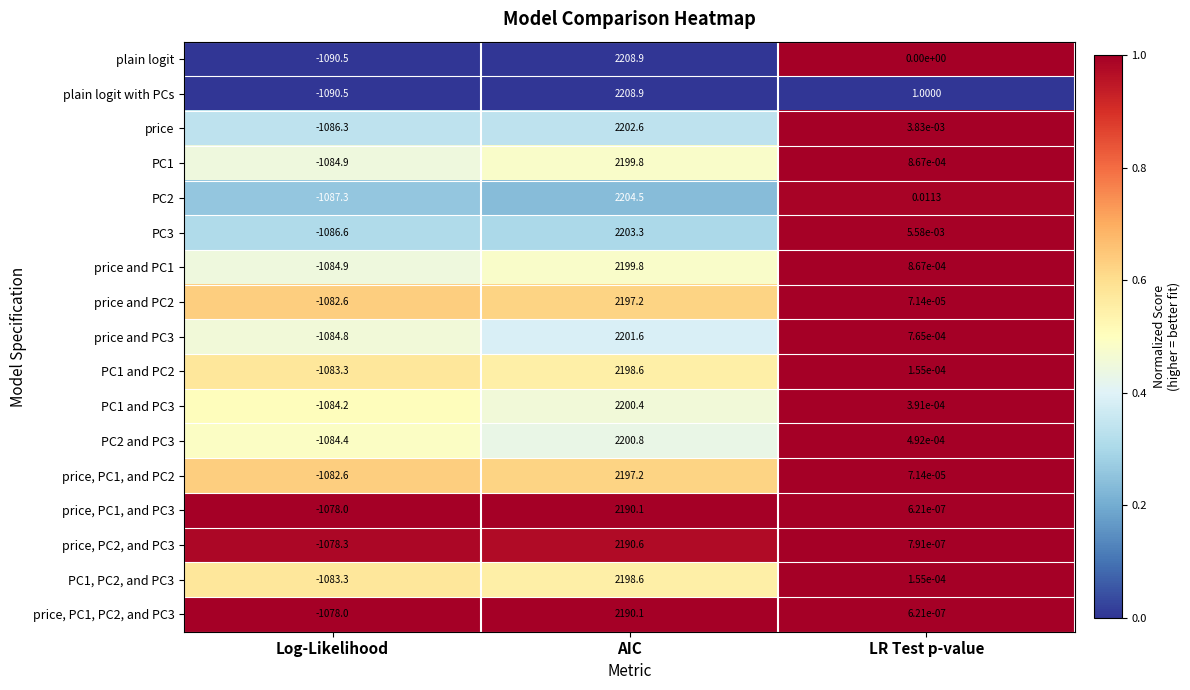

At which label does price, PC2, and PC3 first exceed 0?

AIC